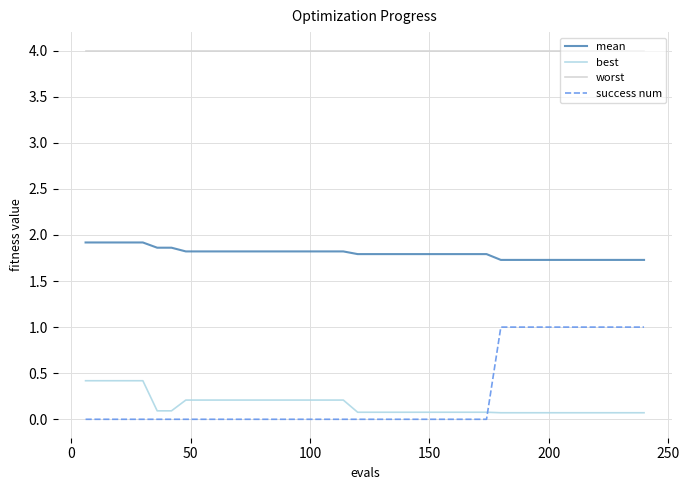

What are all the series names shown in the legend?

mean, best, worst, success num